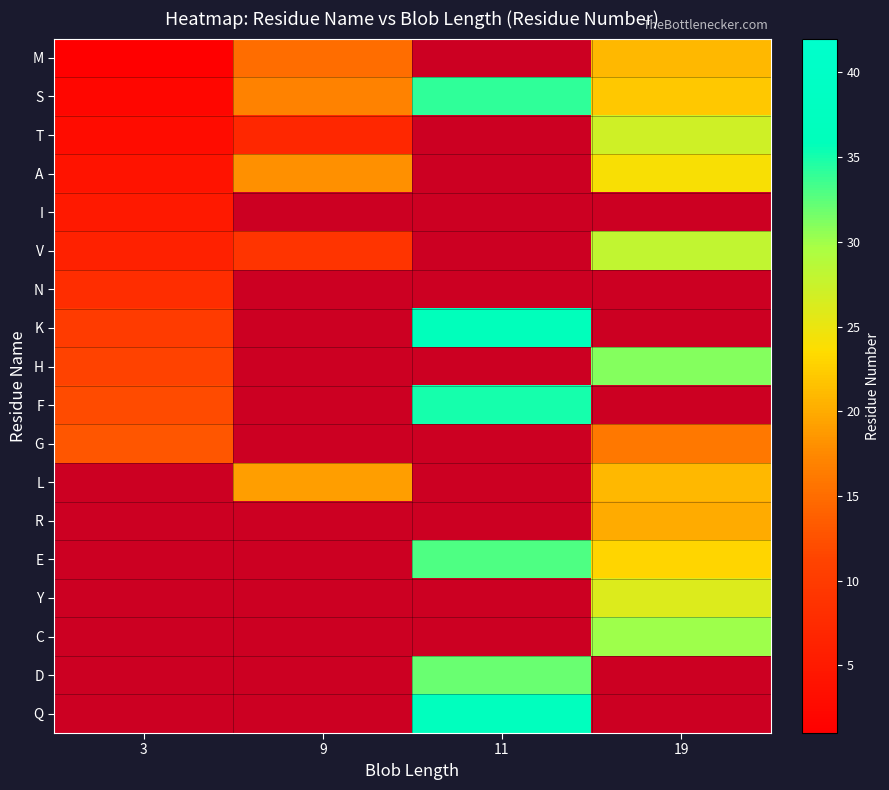

The value of I at 11 is 1.0. True or false?

True